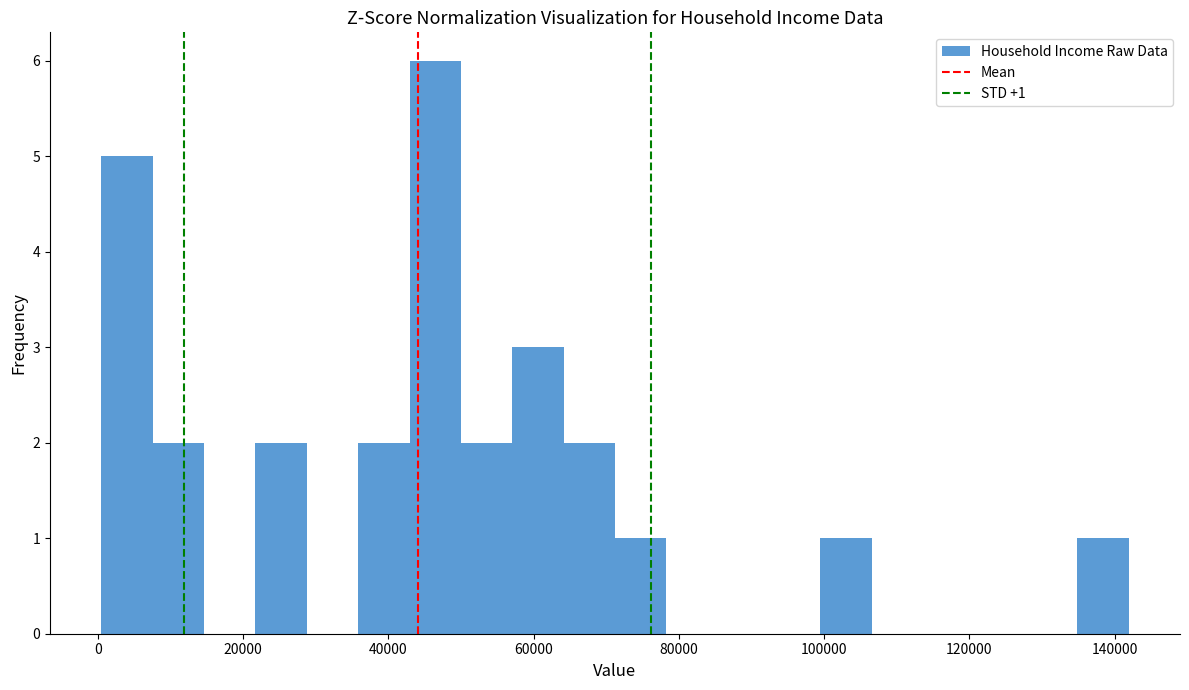

Read against the x-axis, roughly where is the centre of the tallest bar?

46000